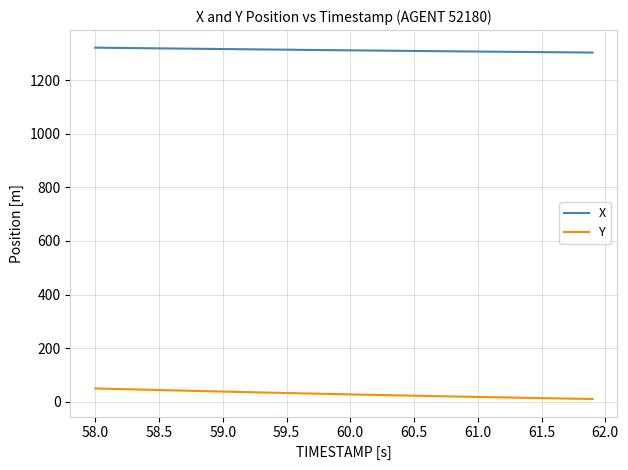

List the series in order of their overall mean, highest first.

X, Y